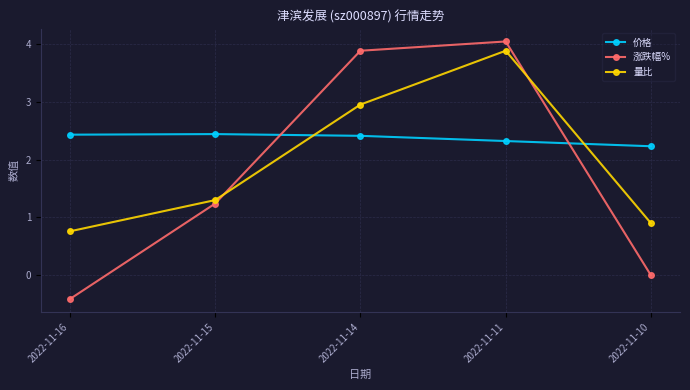

At which label does 涨跌幅% first exceed 1?

2022-11-15